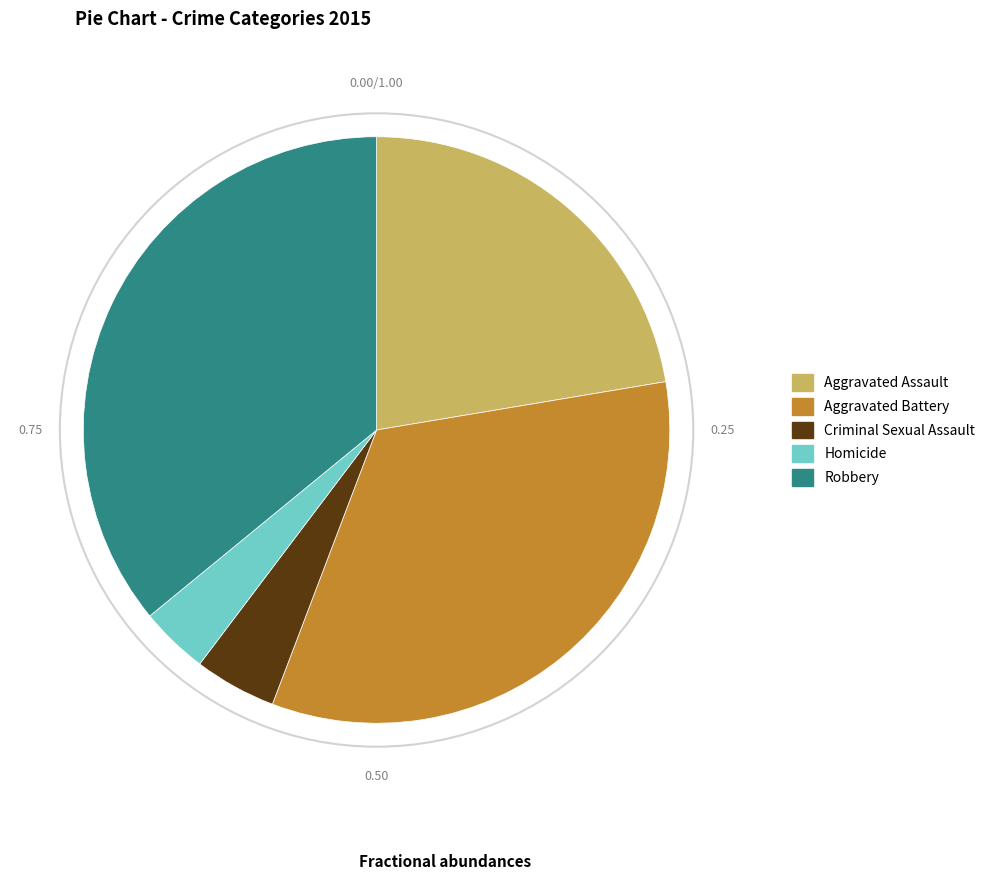

Combined, do Aggravated Assault and Criminal Sexual Assault account for over 50%?

No